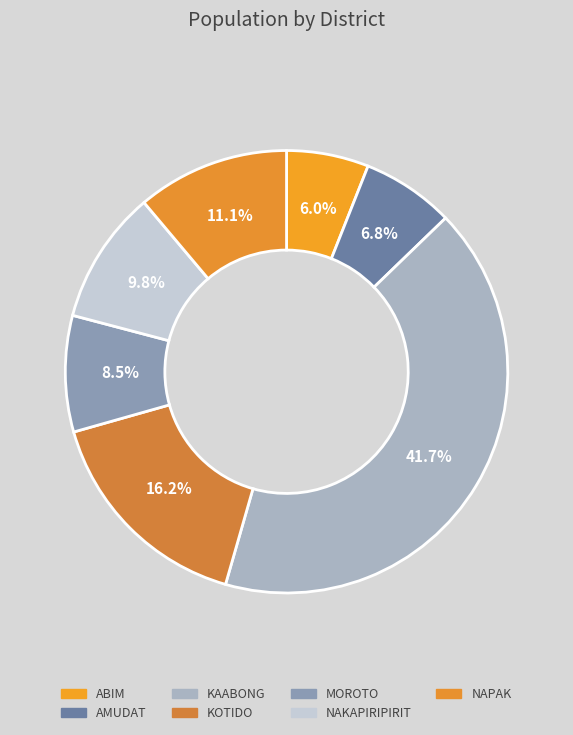

What portion of the pie excludes KOTIDO?

83.8%